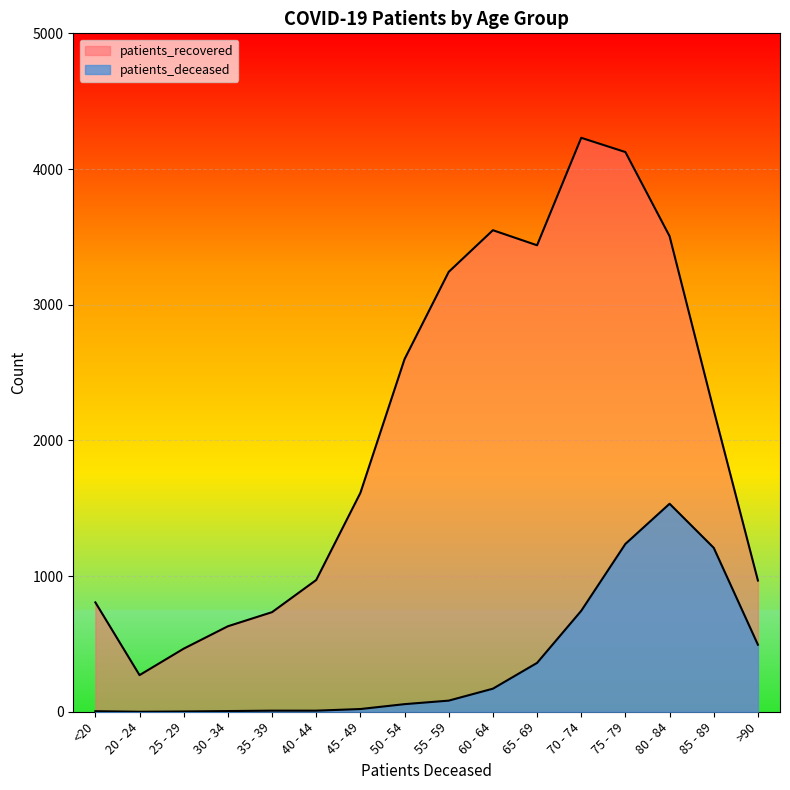

The value of patients_recovered at 45 - 49 is 1613. True or false?

True